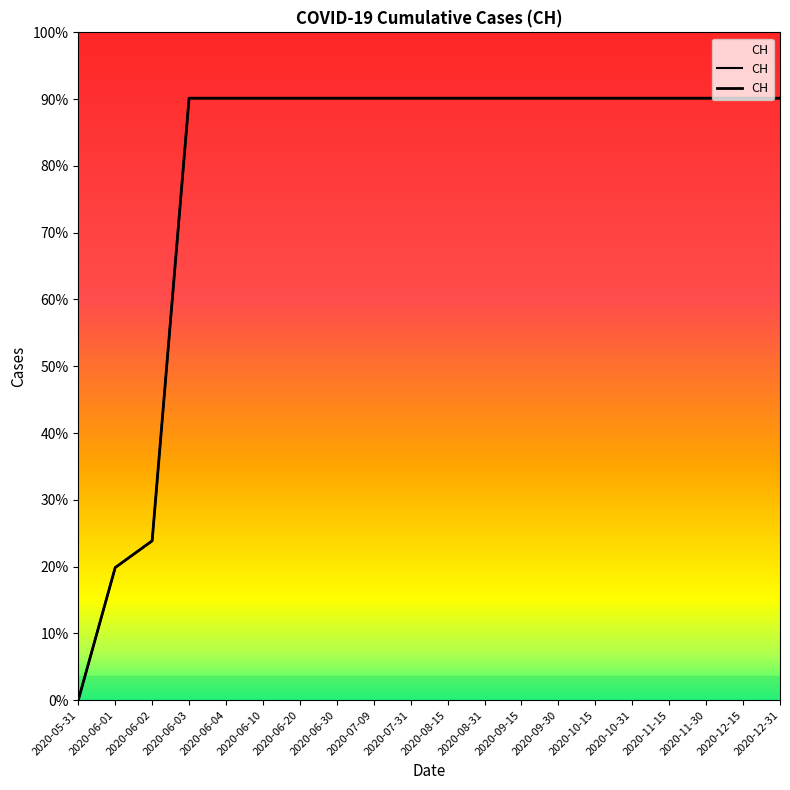

What is the difference between the maximum and minimum values?

631